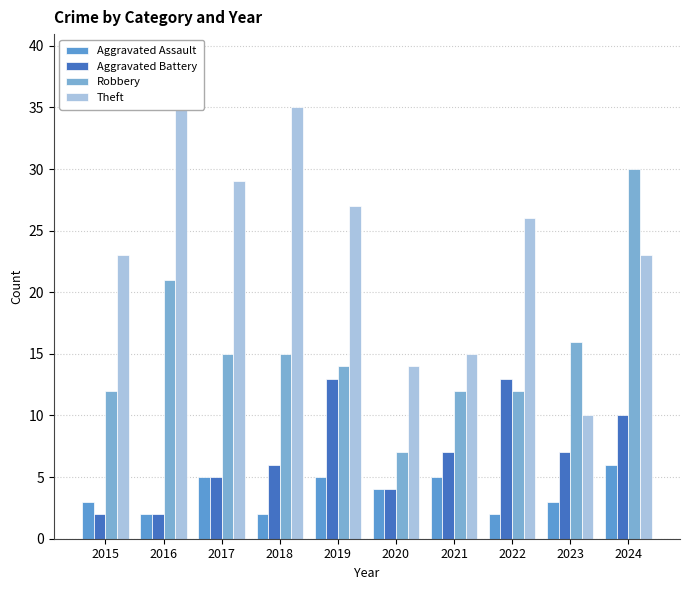

Between 2022 and 2024, which is larger?

2024